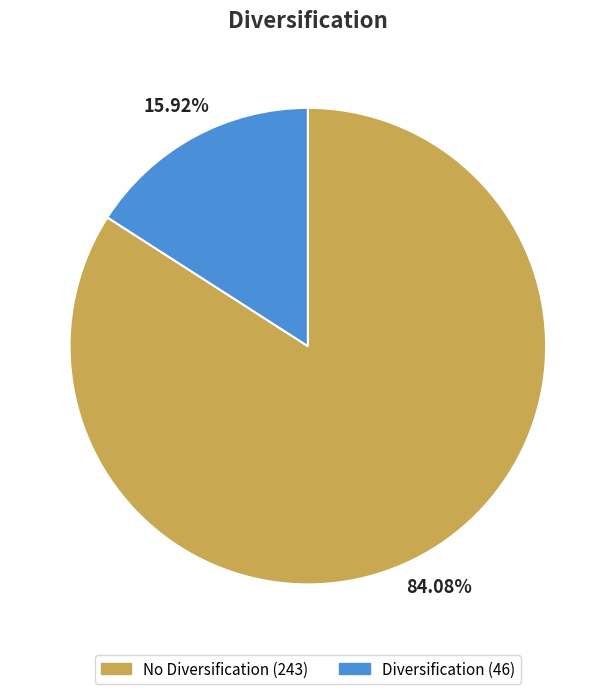

Is there a majority slice in this chart?

Yes